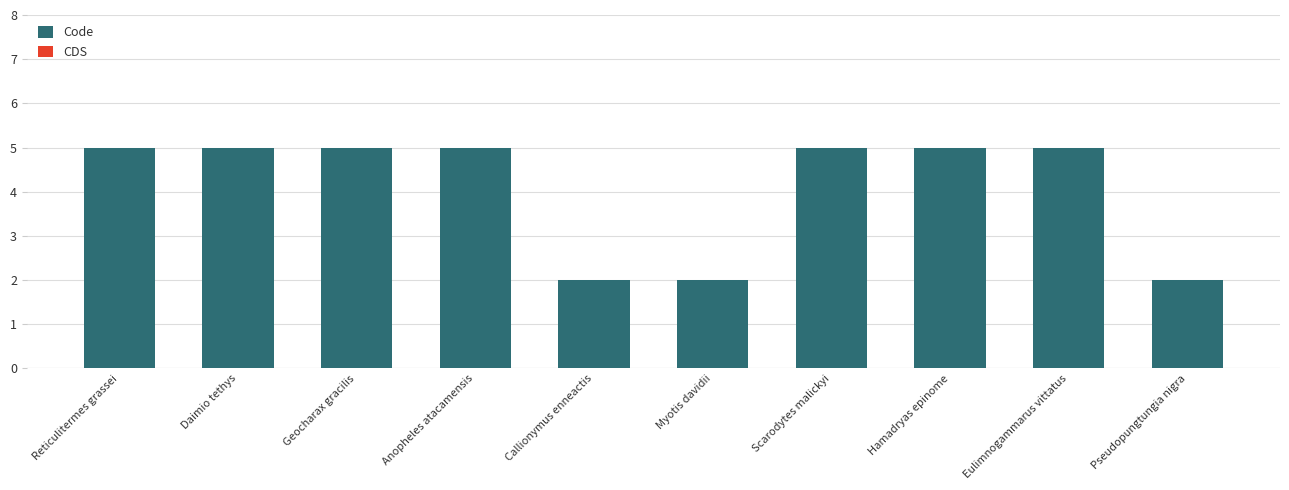

Is it true that the value at Callionymus enneactis is 3?

False